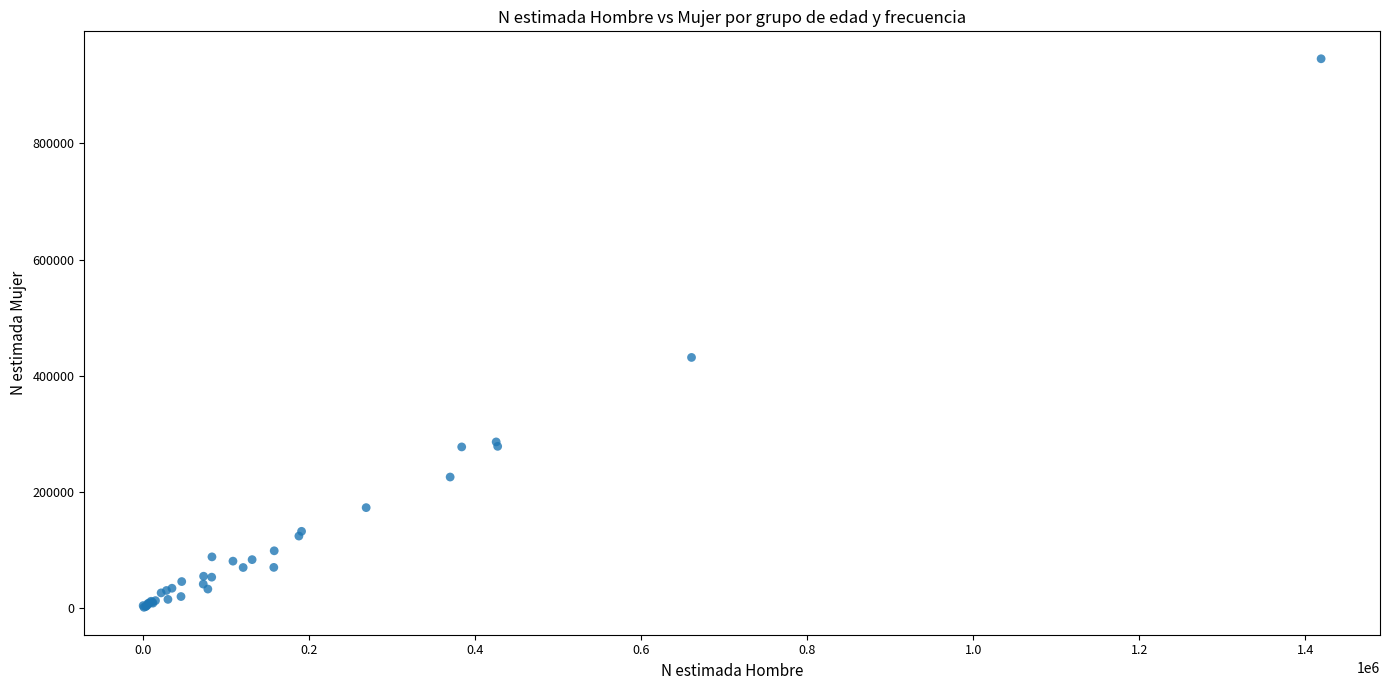

What Y value in the scatter plot is closest to 473393?

431349